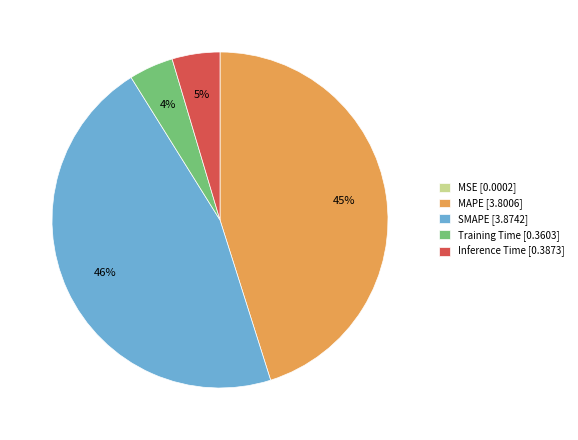

Which has a higher value, SMAPE [3.8742] or MAPE [3.8006]?

SMAPE [3.8742]